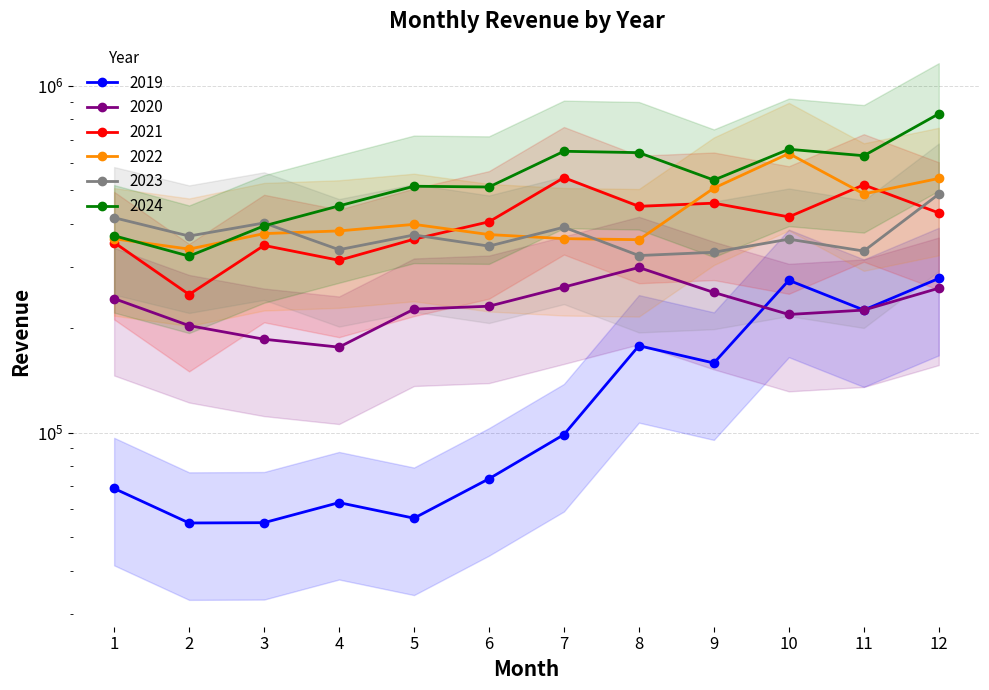

The 2021 series shows 314021.1 at 4. True or false?

True